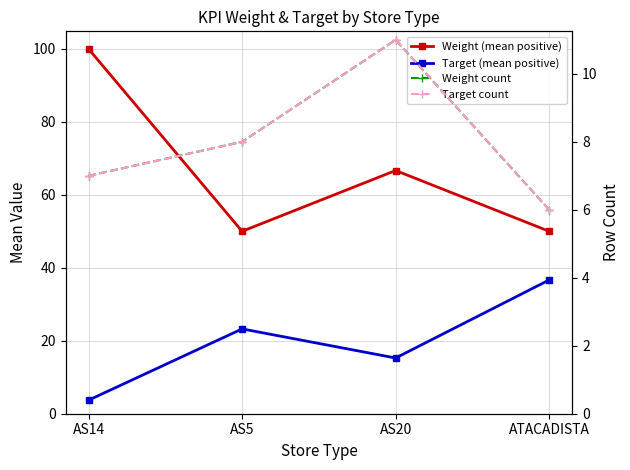

Is it true that Target count equals 8.0 at AS5?

True